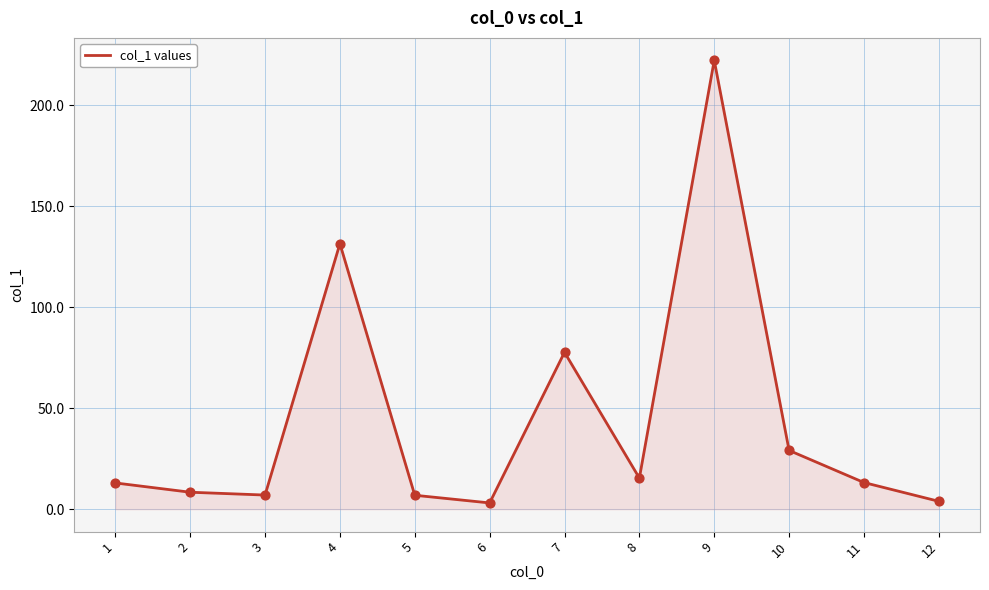

Between 11 and 4, which is larger?

4